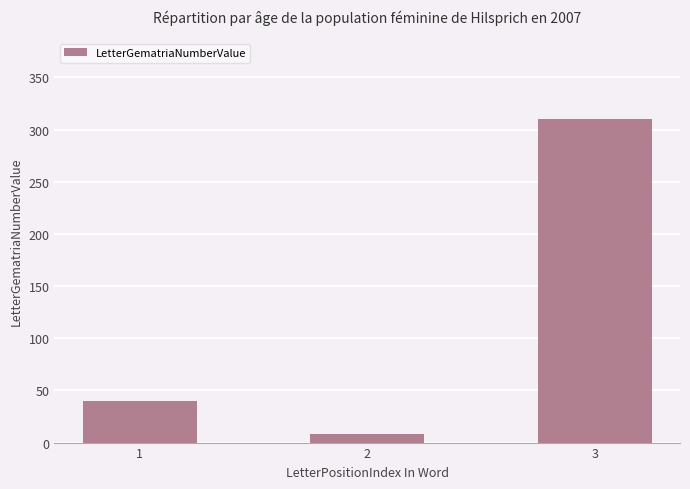

Count the number of data series in this chart.

1